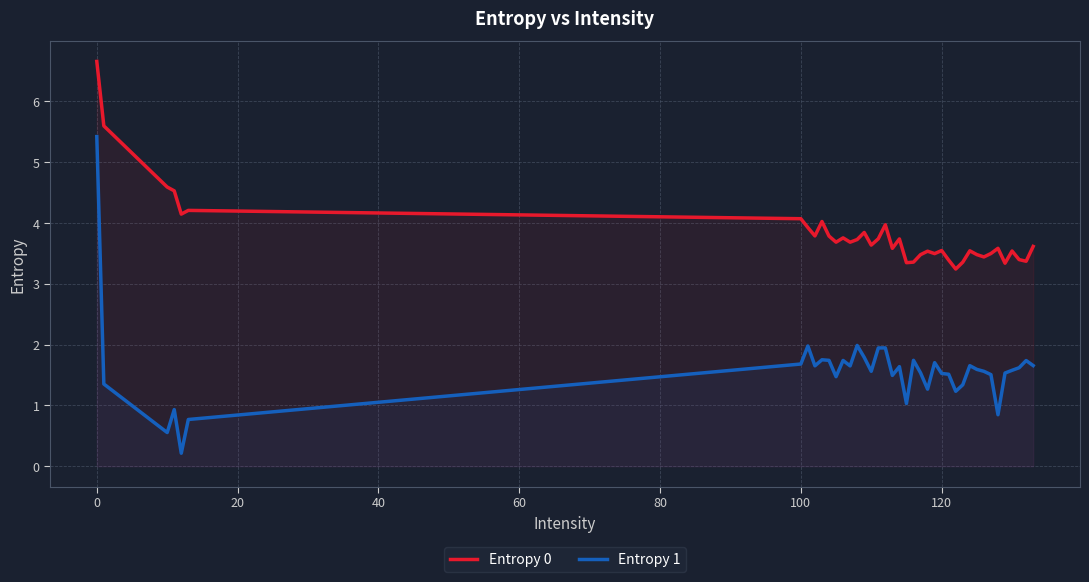

What is the greatest value displayed?

6.7